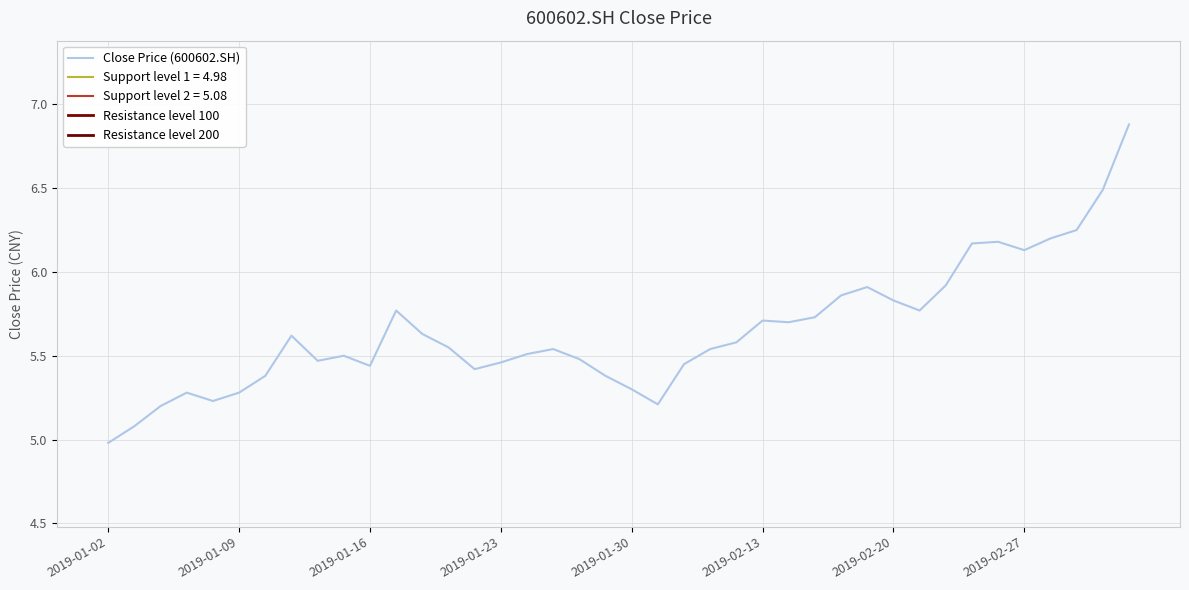

True or false: Close Price (600602.SH) has a value of 7.9 at 2019-01-02.

False